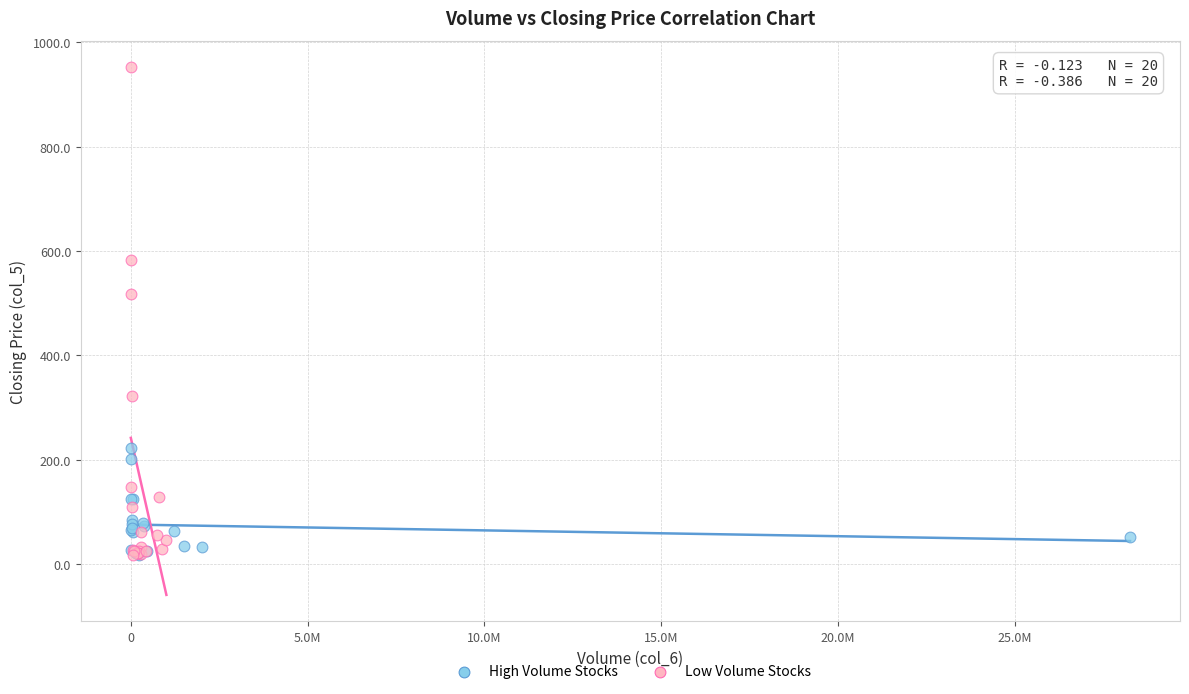

Which series has the widest spread of Y values?

Low Volume Stocks